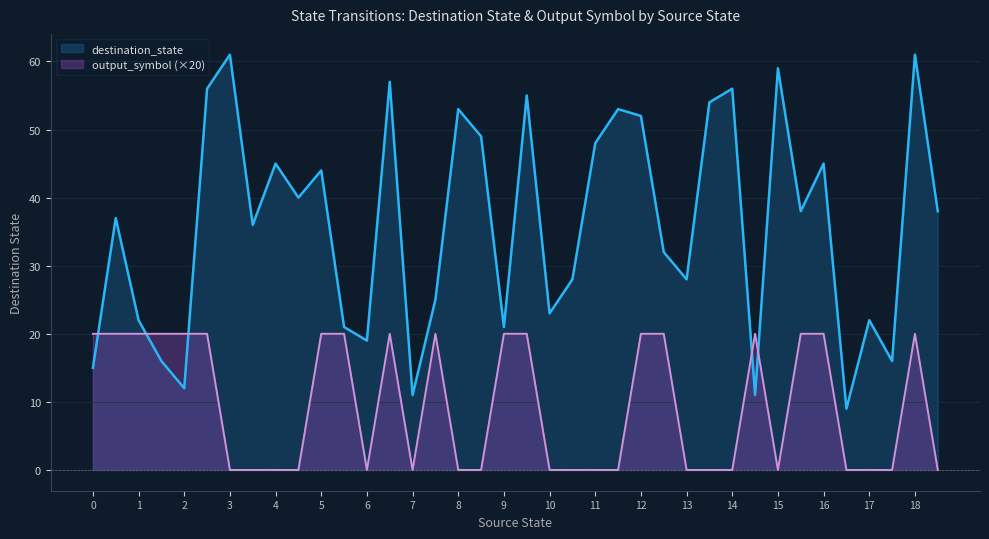

What are all the series names shown in the legend?

destination_state, output_symbol (×20)